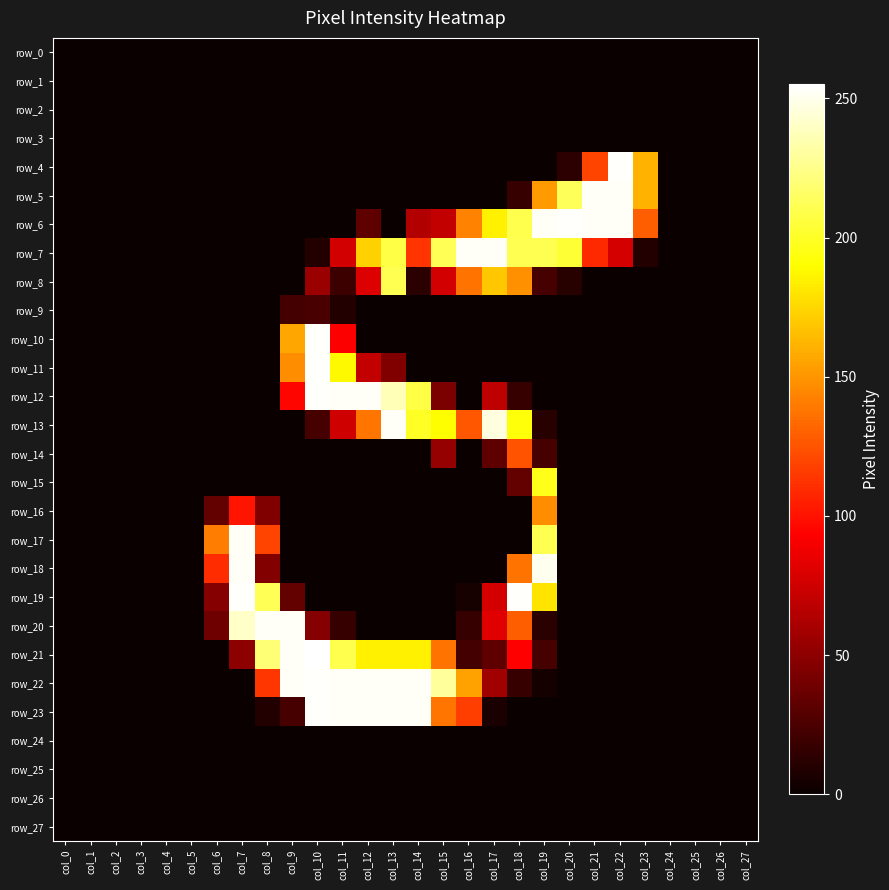

The value of row_11 at col_5 is 0. True or false?

True